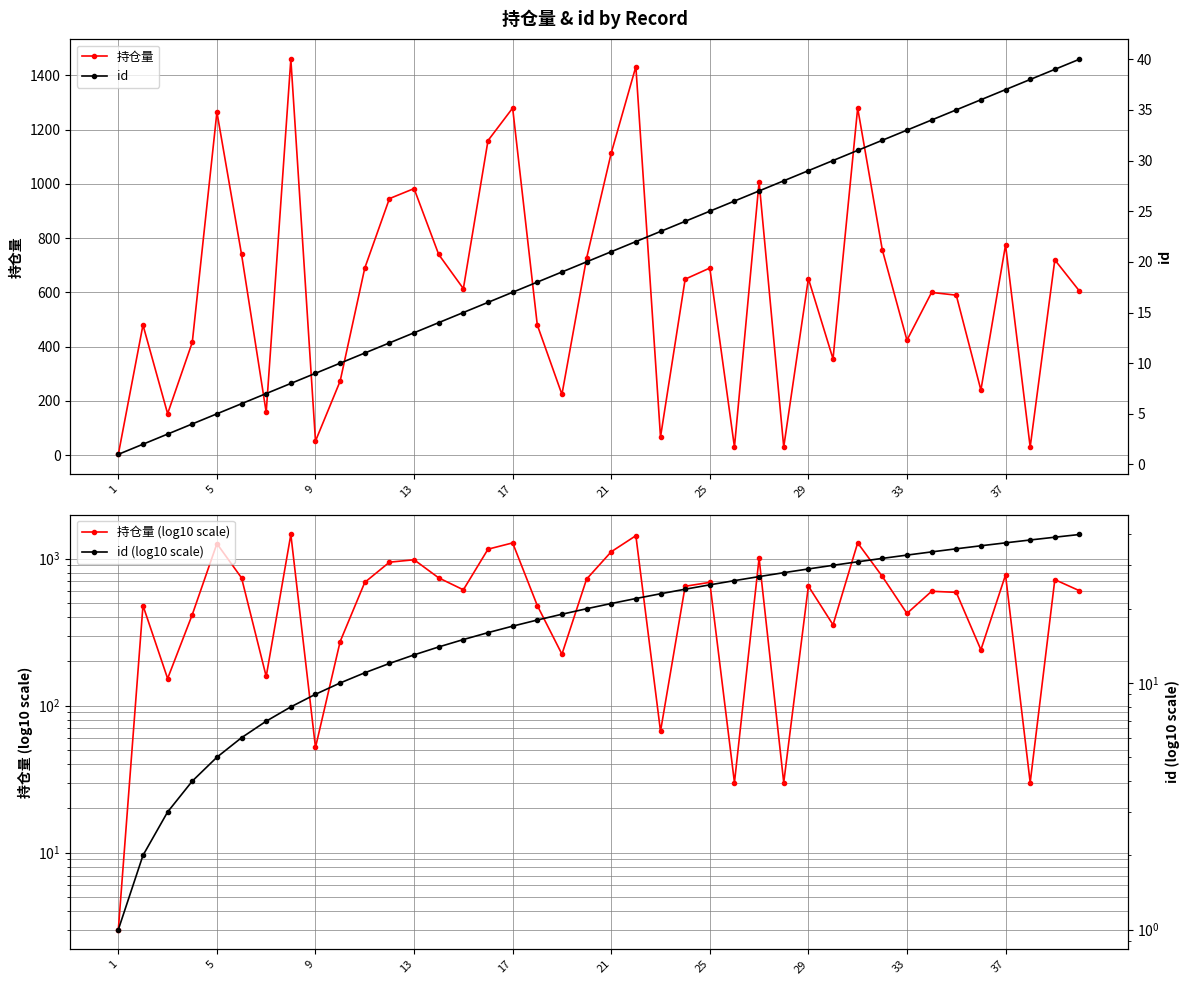

In 持仓量, how many points are lower than both neighbors (excluding endpoints)?

12